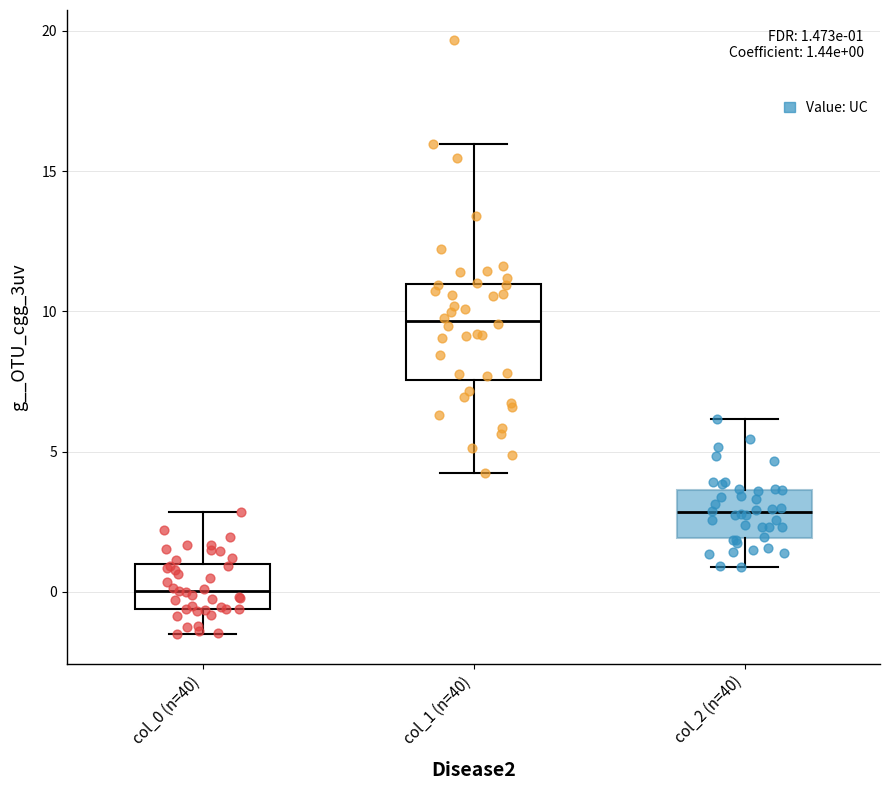

Which box has the lowest median line?

col_0 (n=40)